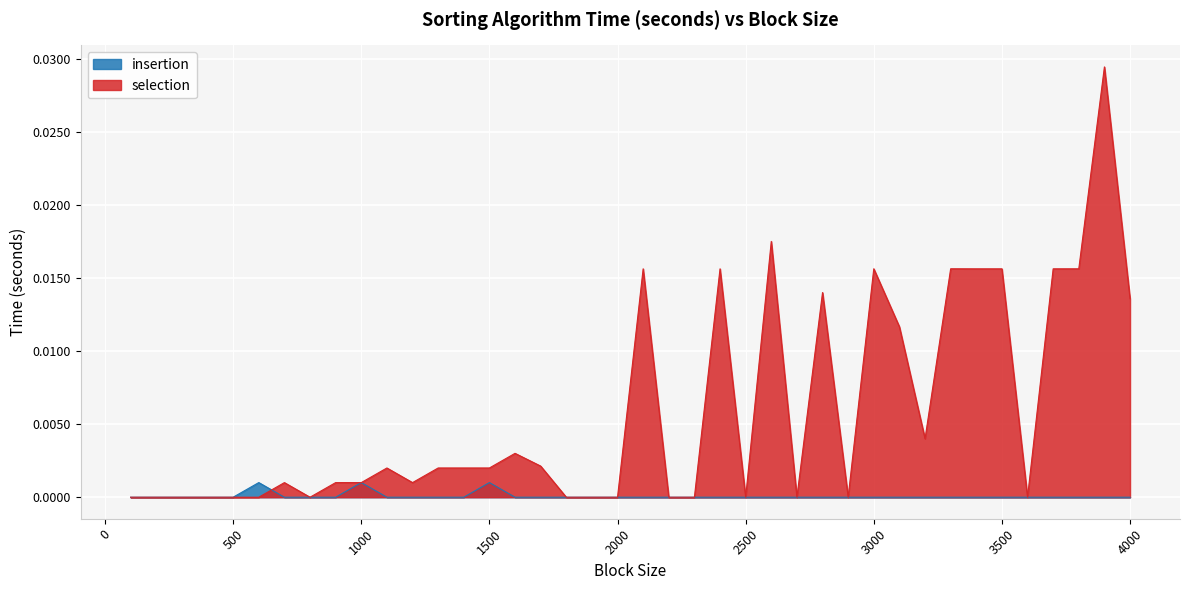

After their last crossing, which series has the higher values: selection or insertion?

selection